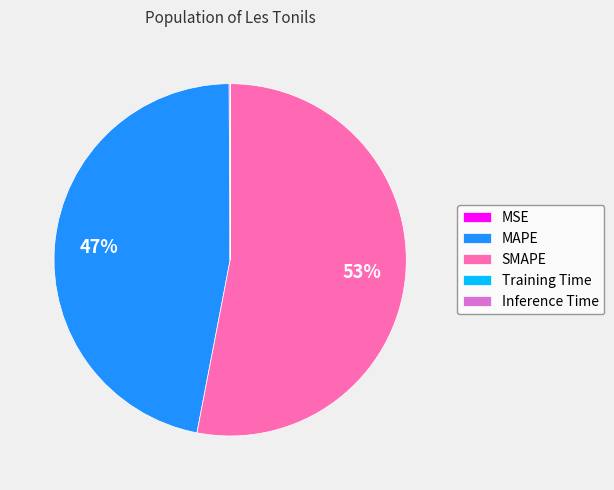

Which slice is the largest?

SMAPE